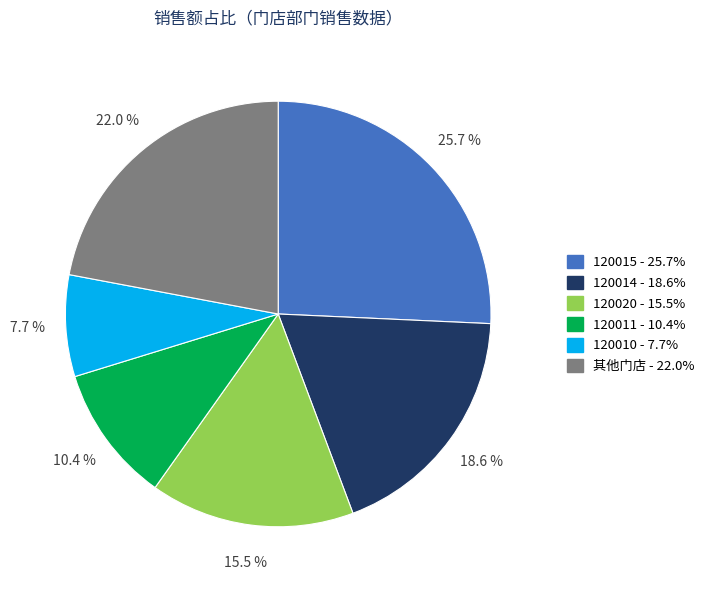

Does any single category account for the majority?

No